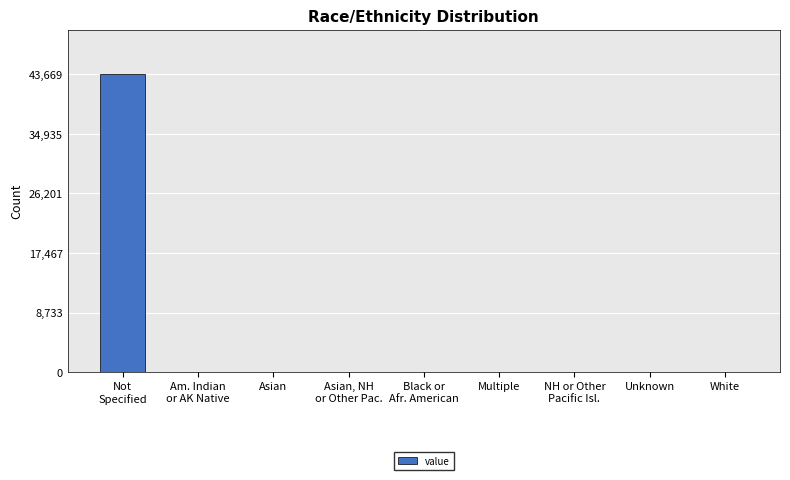

Does the chart contain stacked bars?

No